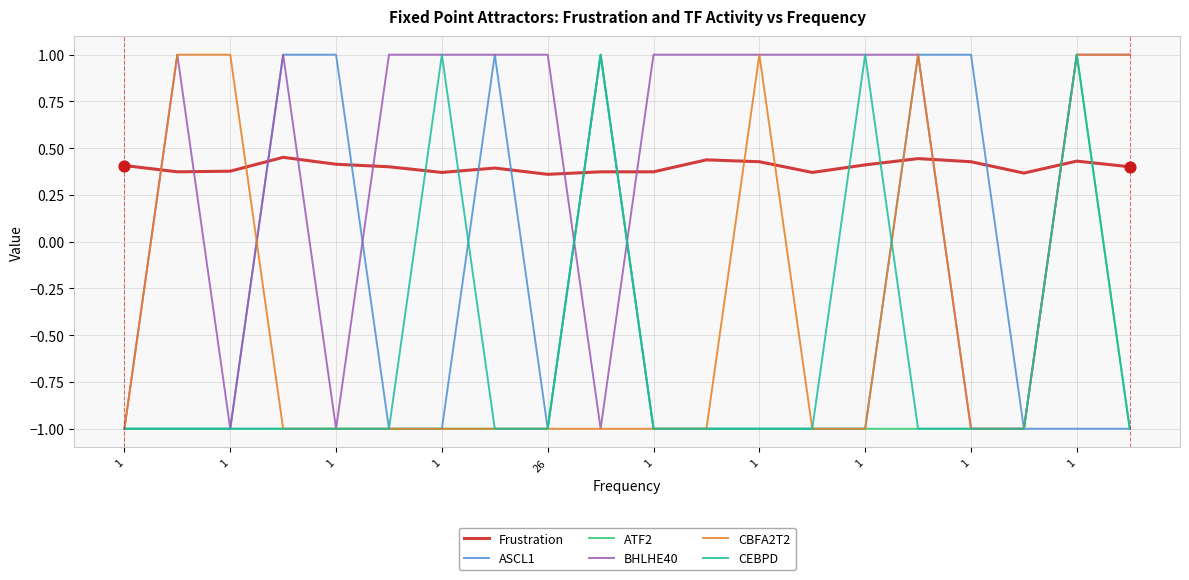

True or false: Frustration and ASCL1 intersect in this chart.

True